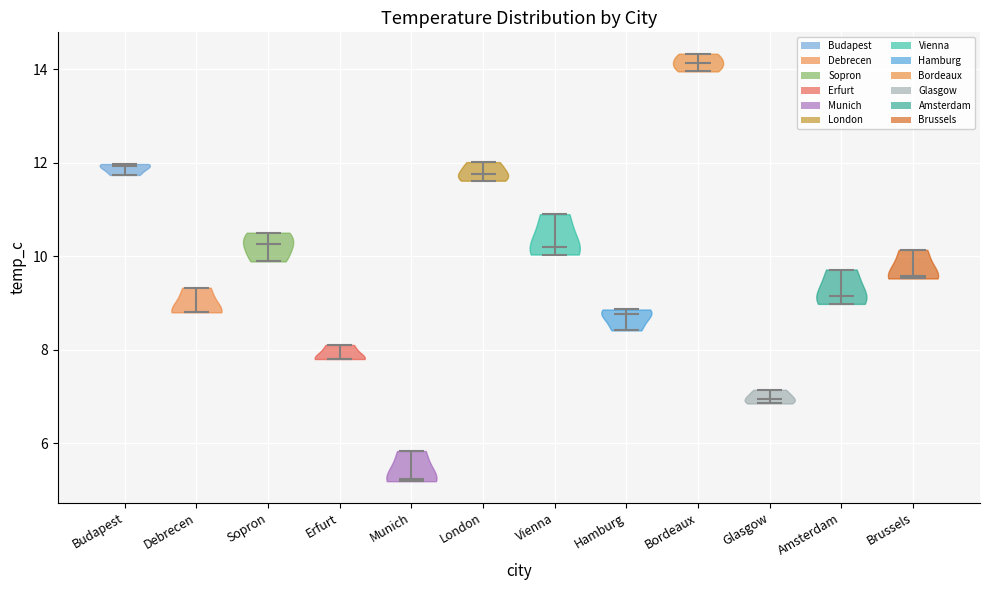

Reading left to right, read every violin against the y-axis: where its median line is, and the lowest and highest points it reaches. The values are not printed on the chart, so give them approximately, as read against the axis.

Budapest: median line 12.0, lowest point 11.8, highest point 12.0
Debrecen: median line 8.8, lowest point 8.8, highest point 9.4
Sopron: median line 10.2, lowest point 9.8, highest point 10.6
Erfurt: median line 7.8, lowest point 7.8, highest point 8.2
Munich: median line 5.2, lowest point 5.2, highest point 5.8
London: median line 11.8, lowest point 11.6, highest point 12.0
Vienna: median line 10.2, lowest point 10.0, highest point 10.8
Hamburg: median line 8.8, lowest point 8.4, highest point 8.8
Bordeaux: median line 14.2, lowest point 14.0, highest point 14.4
Glasgow: median line 7.0, lowest point 6.8, highest point 7.2
Amsterdam: median line 9.2, lowest point 9.0, highest point 9.8
Brussels: median line 9.6, lowest point 9.6, highest point 10.2